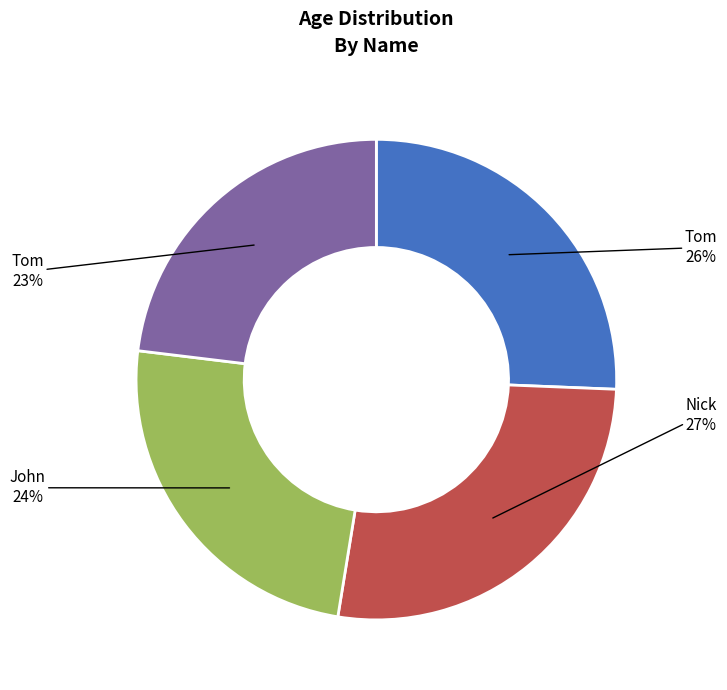

Is there any slice that represents more than half of the pie?

No